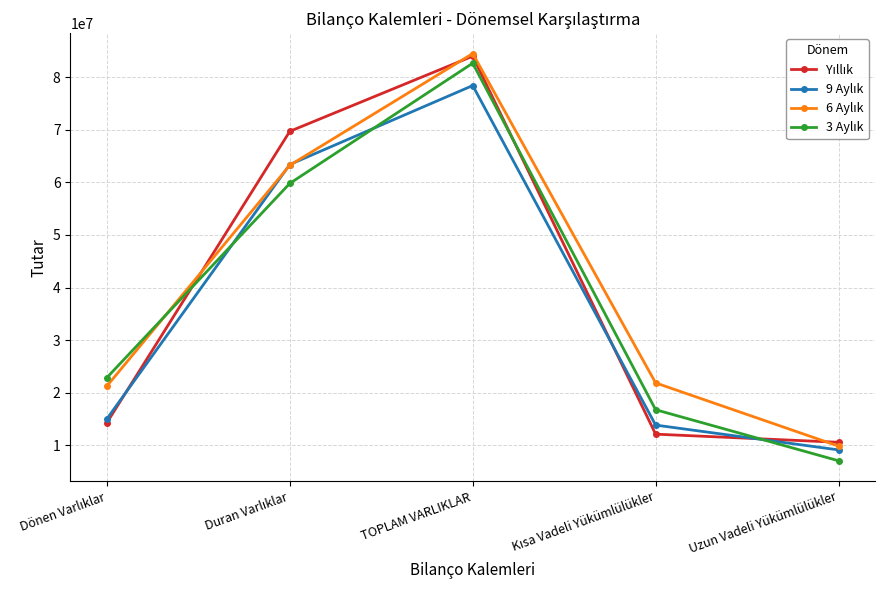

At which category is the sum across all series the highest?

TOPLAM VARLIKLAR